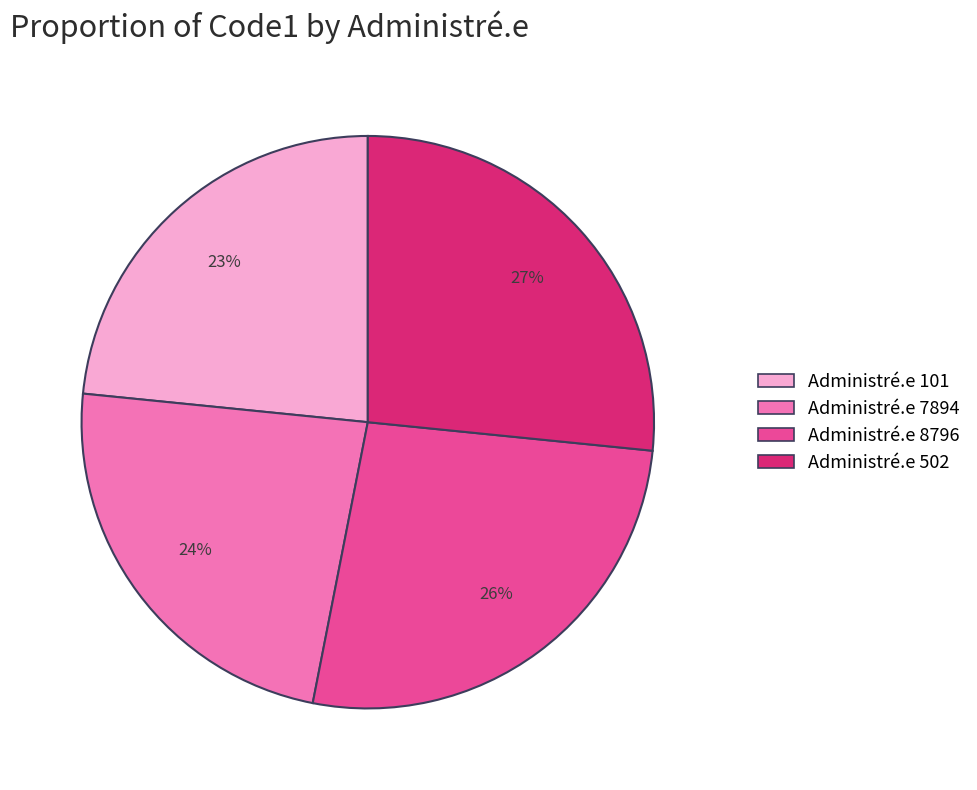

To the nearest percent, what is the average slice percentage?

25%